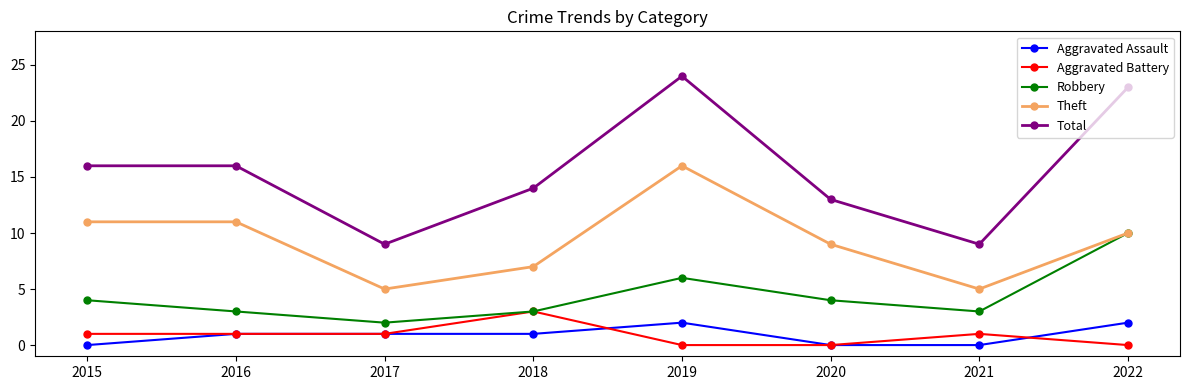

At which category is the sum across all series the highest?

2019